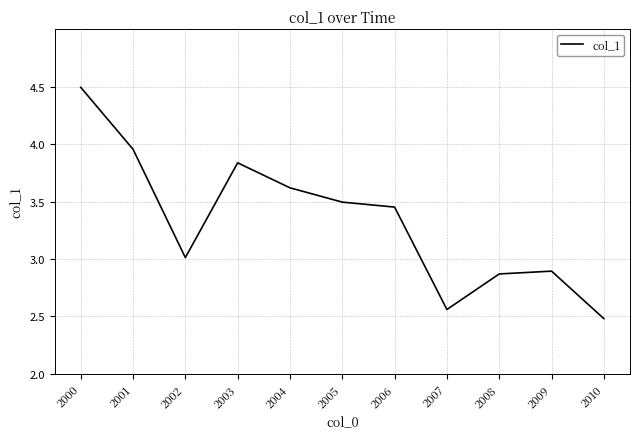

Which label corresponds to the largest value in the chart?

2000